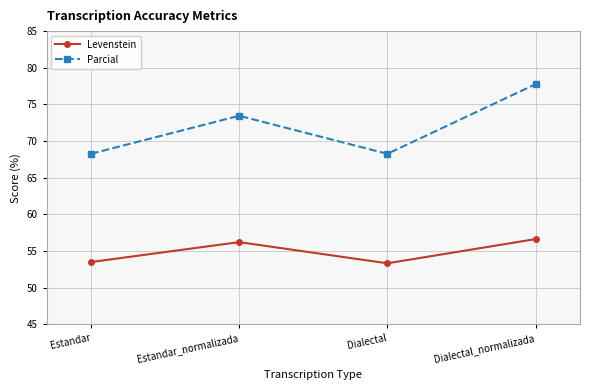

True or false: Levenstein and Parcial cross at least once.

False